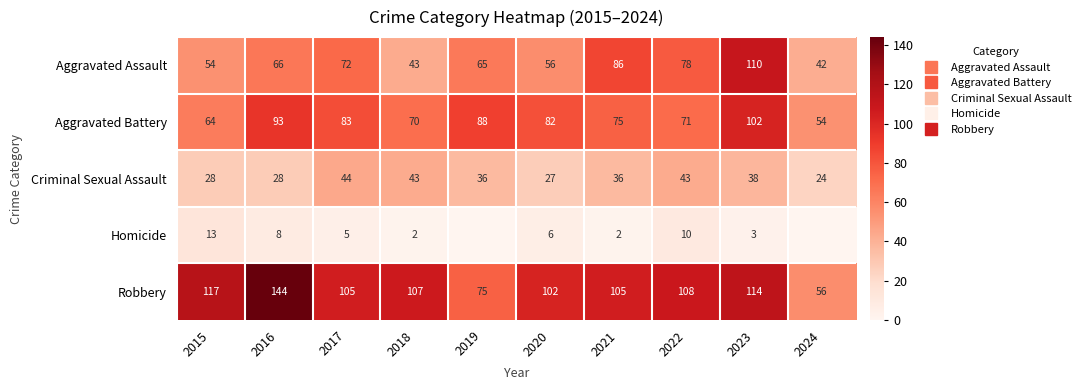

Which series changed the most between 2020 and 2021?

Aggravated Assault